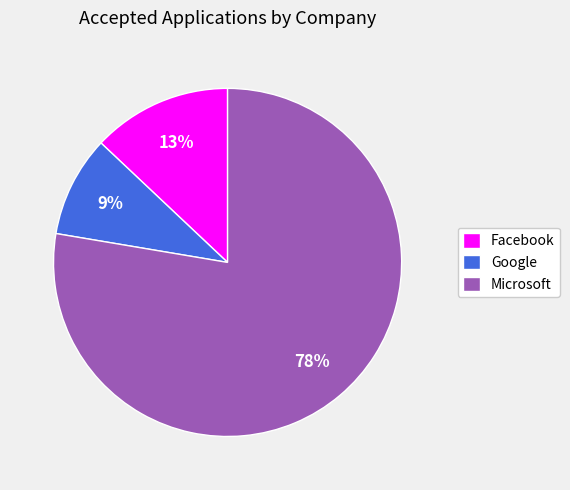

Is it true that Google is 9% of the pie?

True